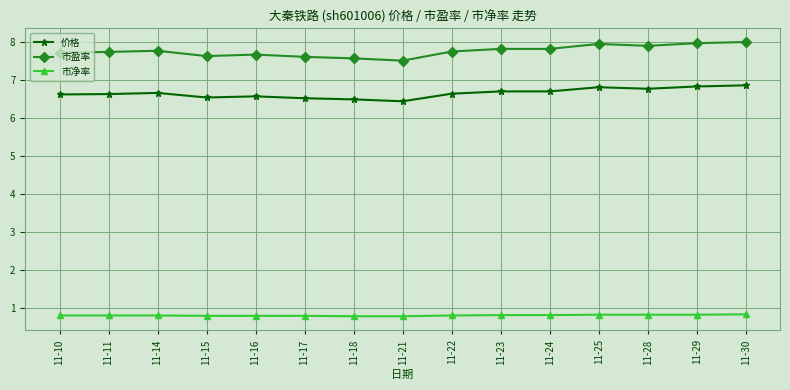

The value of 市净率 at 11-23 is 0.8. True or false?

True